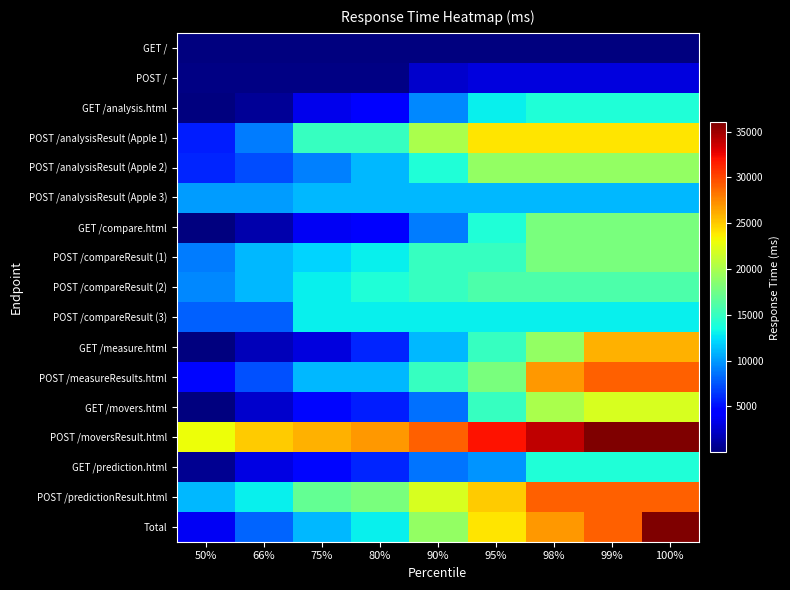

At which category does the chart reach its minimum across all series?

50%